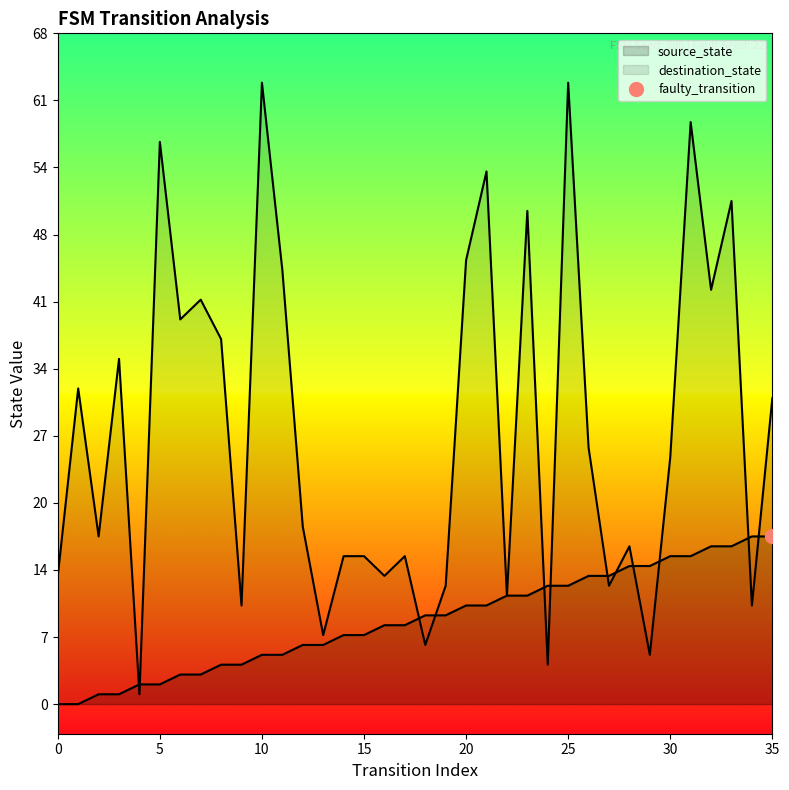

Where does the destination_state series first go above 25?

1